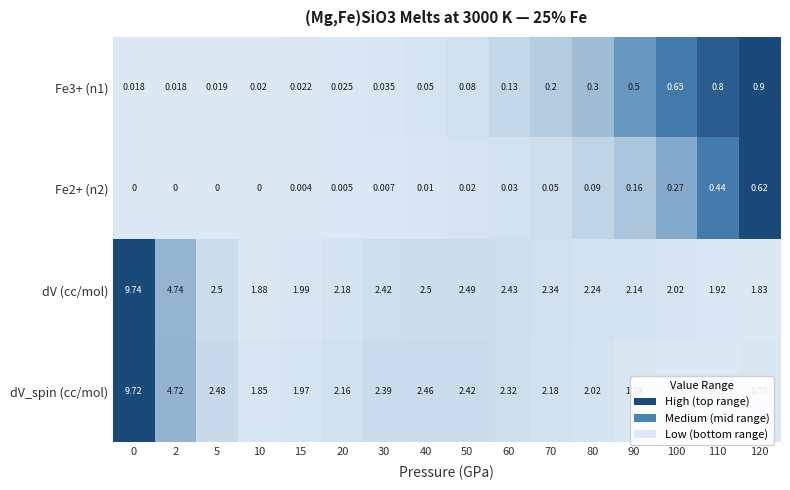

Which series changed the most between 90 and 100?

Fe3+ (n1)